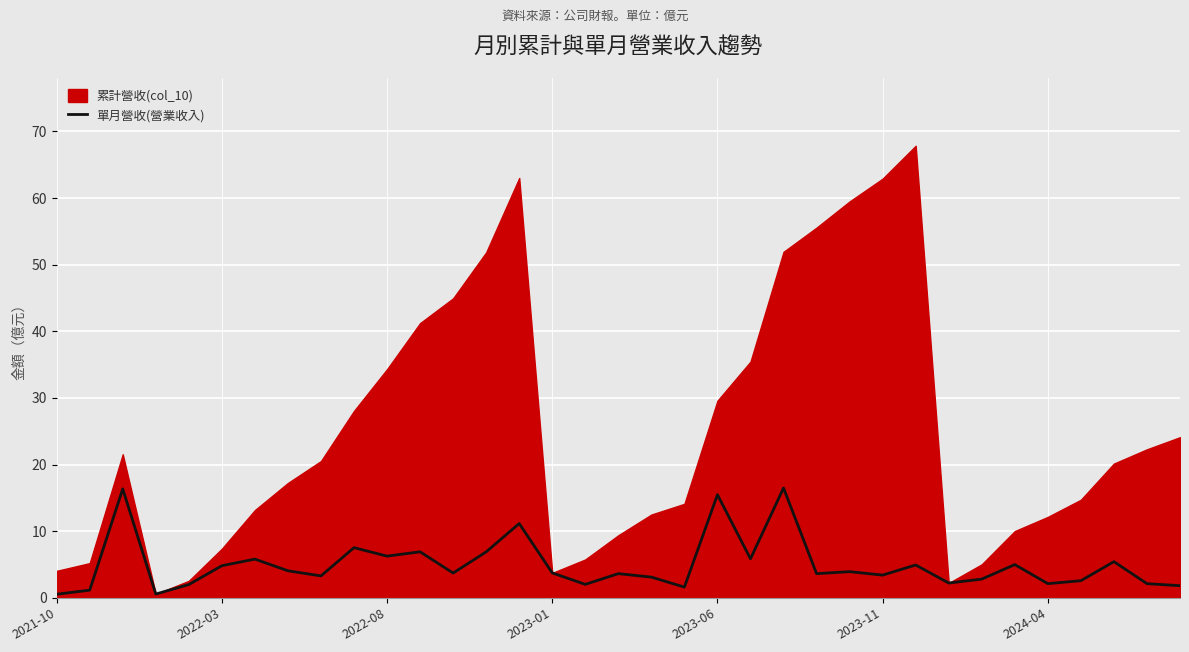

True or false: 單月營收(營業收入) has a value of 4.8 at 2022-03.

True